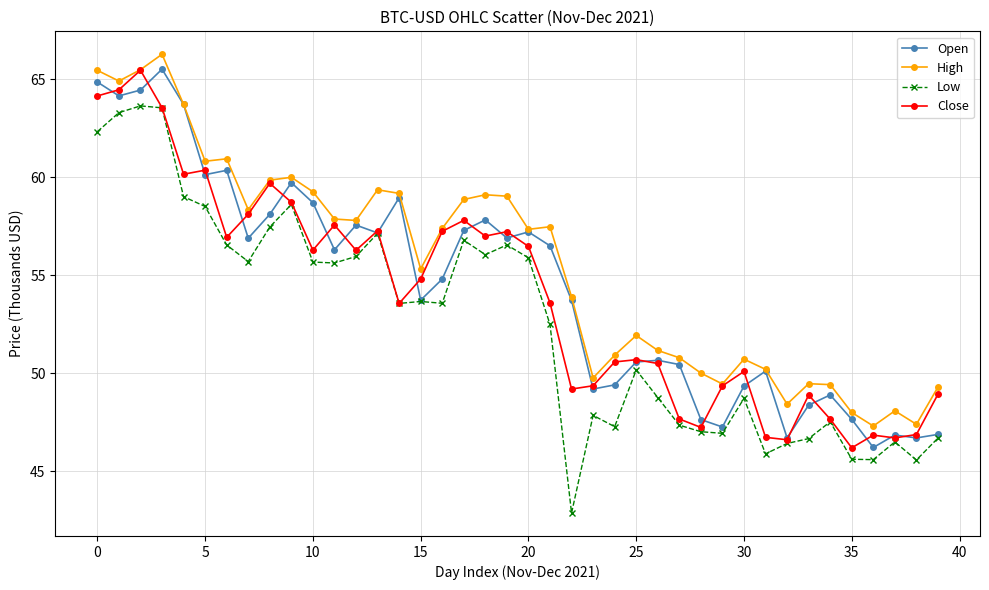

What is the minimum value shown in the chart?

42.9